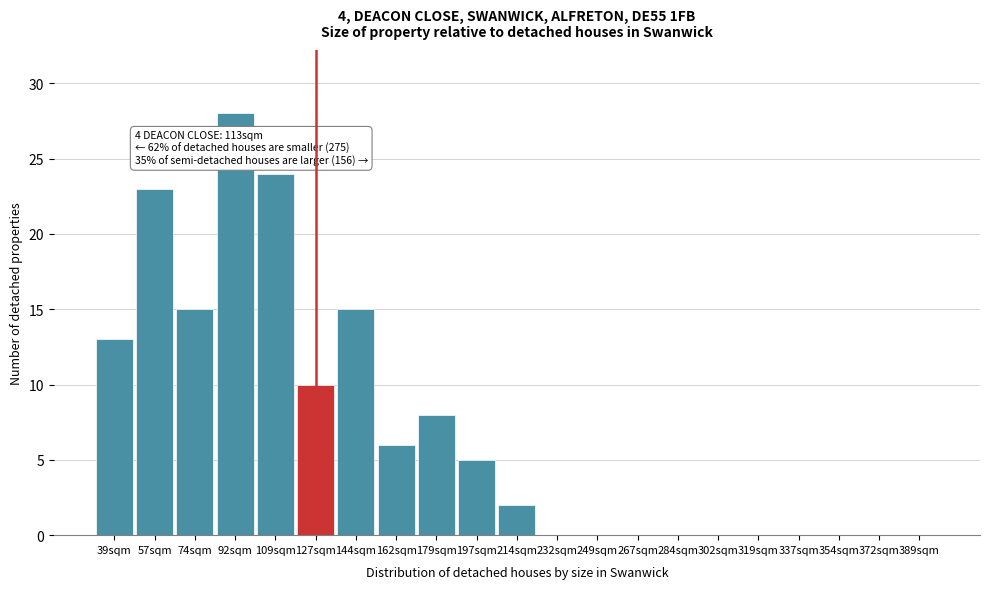

Reading left to right, transcribe all the data shown in this chart.

39sqm=13	57sqm=23	74sqm=15	92sqm=28	109sqm=24	127sqm=10	144sqm=15	162sqm=6	179sqm=8	197sqm=5	214sqm=2	232sqm=0	249sqm=0	267sqm=0	284sqm=0	302sqm=0	319sqm=0	337sqm=0	354sqm=0	372sqm=0	389sqm=0